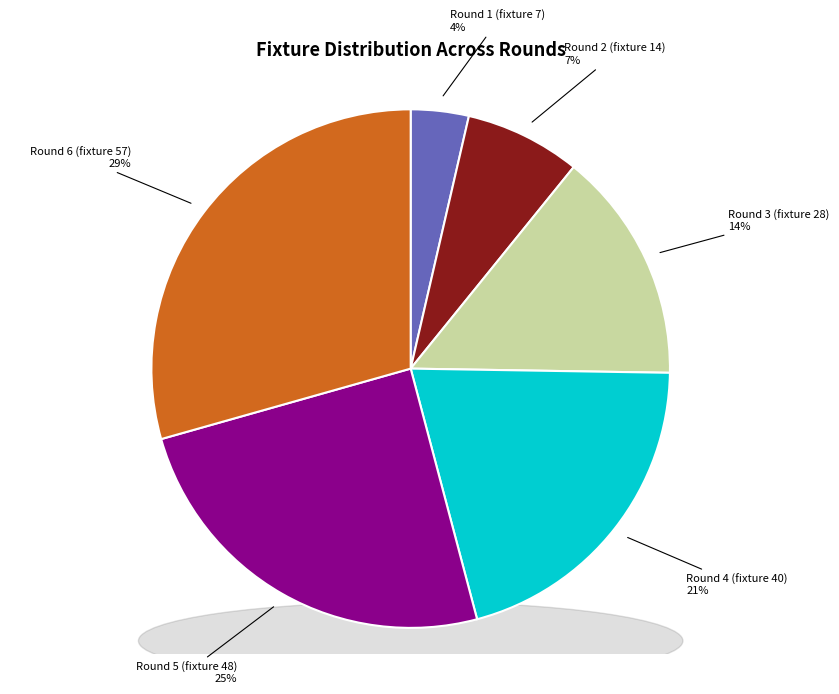

Does Round 2 (fixture 14) represent more than half of the total?

No